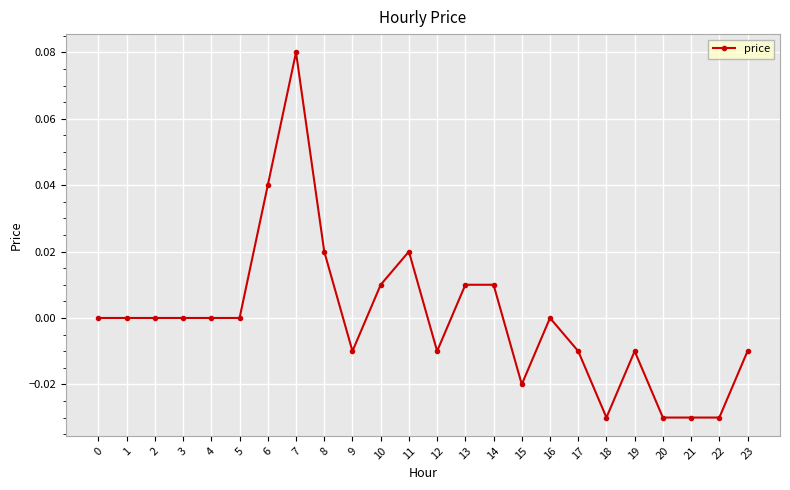

How many categories are shown in the chart?

24